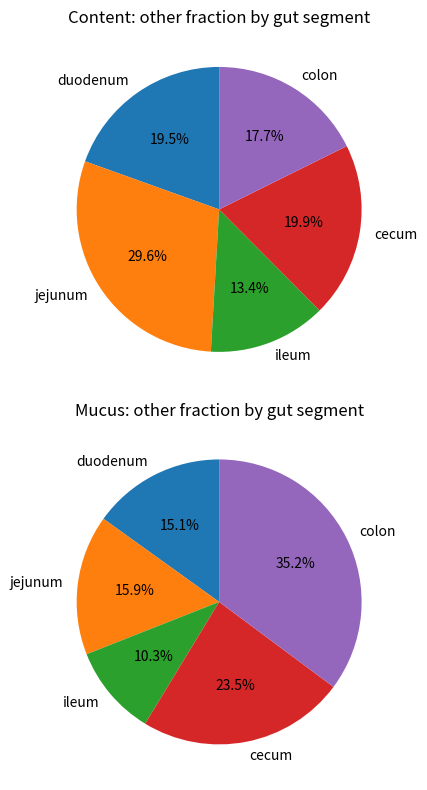

How much of the chart is everything except cecum?

80.1%